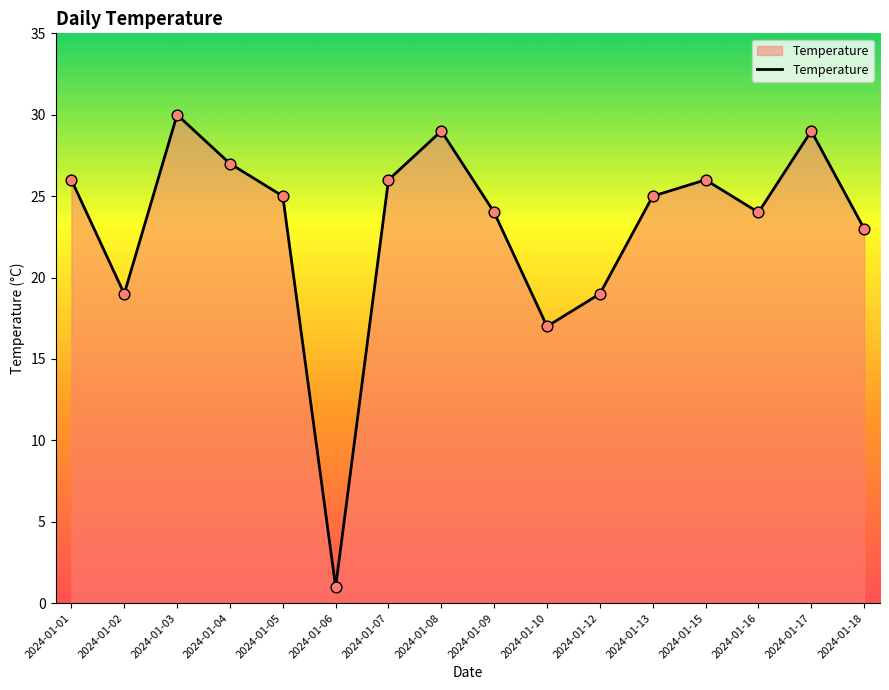

What is the change in value from 2024-01-06 to 2024-01-07?

+25